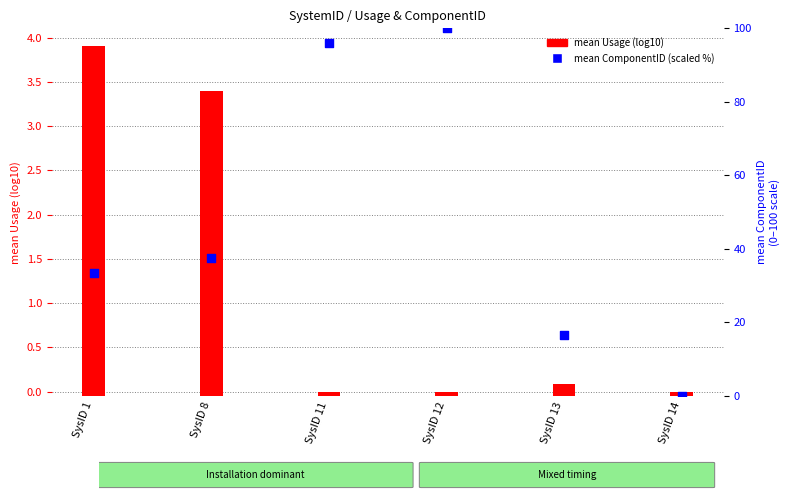

What are all the series names shown in the legend?

mean Usage (log10), mean ComponentID (scaled %)